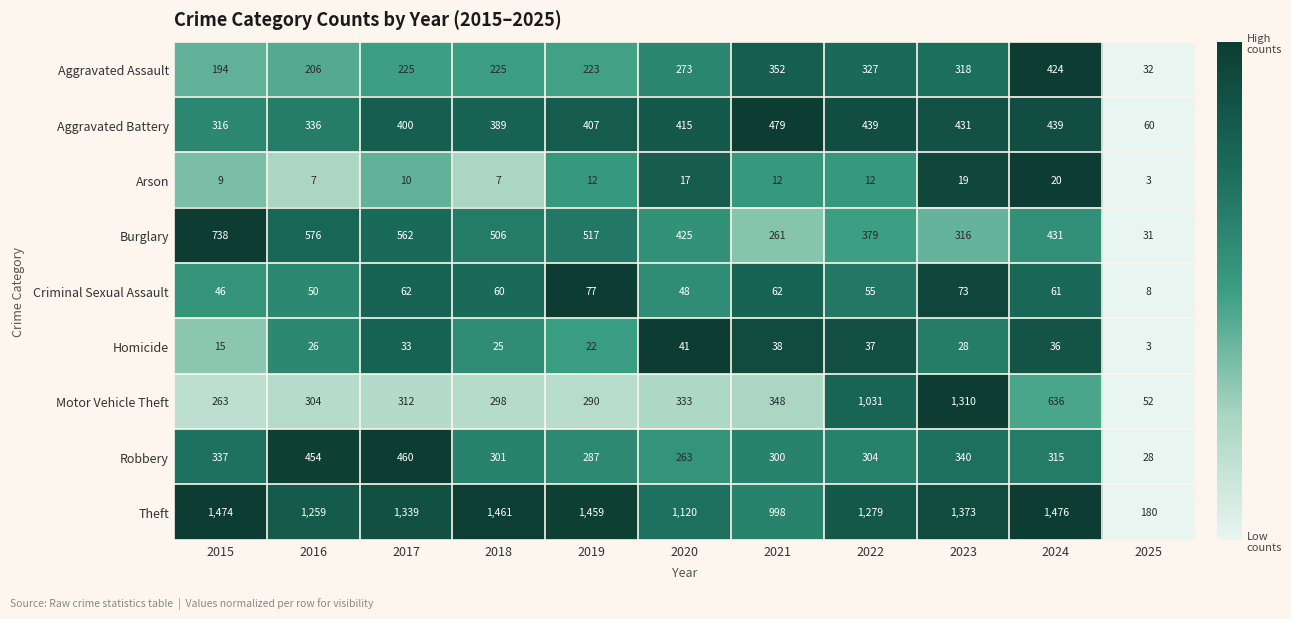

What is the maximum value shown in the chart?

1476